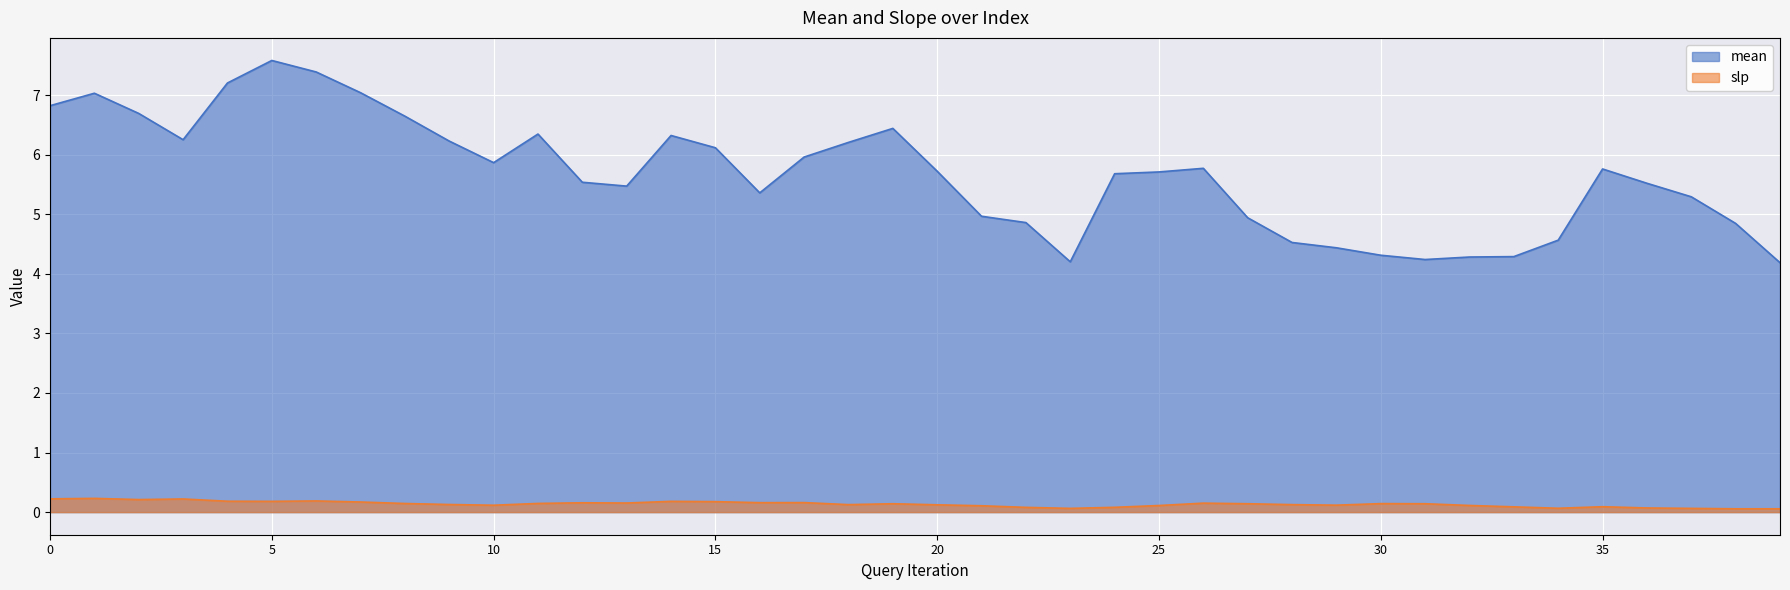

Between 11 and 35, which is larger?

11